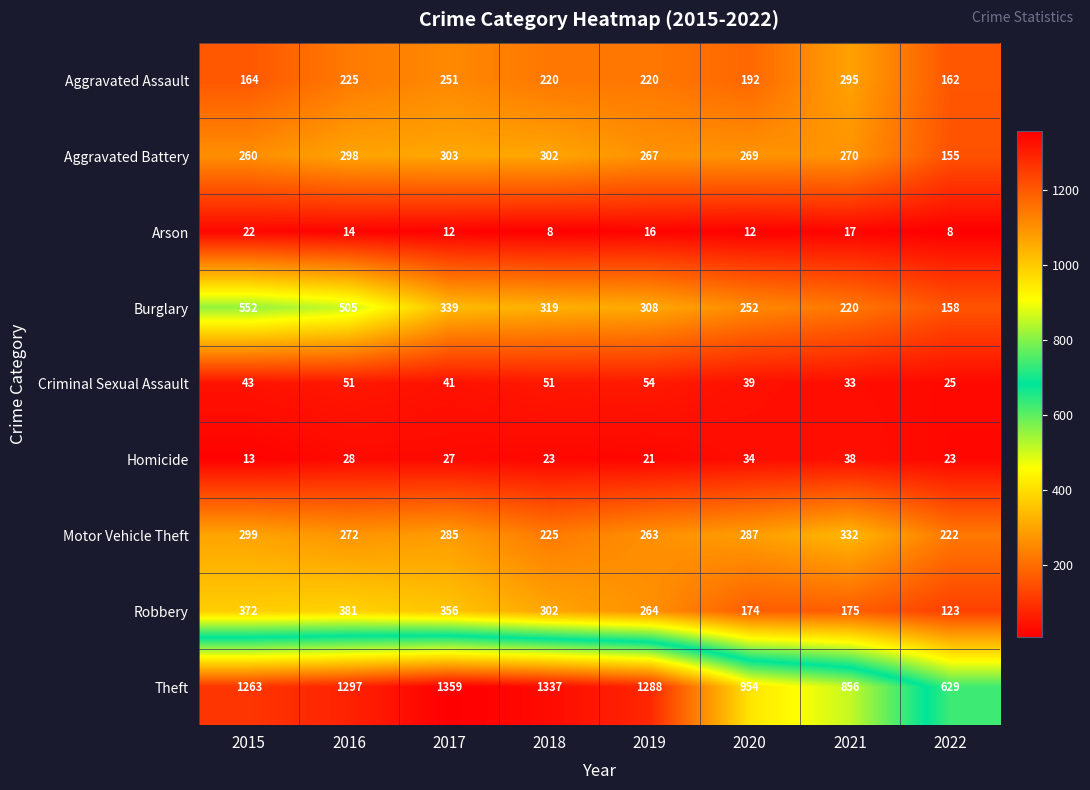

Where is Criminal Sexual Assault nearest to the value 39?

2020